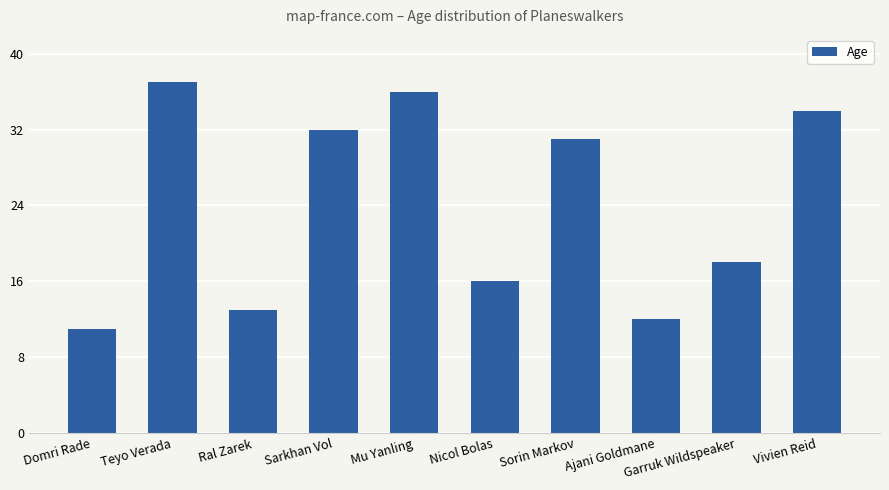

What is the maximum value shown in the chart?

37